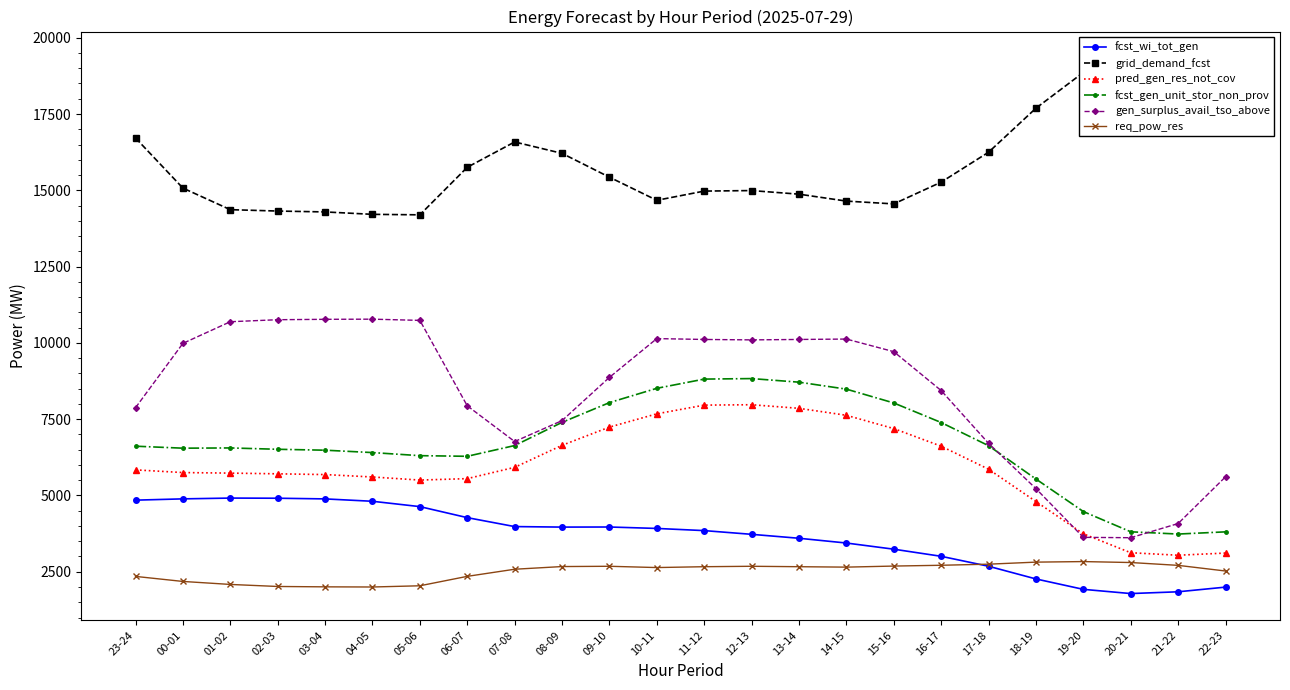

True or false: fcst_gen_unit_stor_non_prov has more than 0 points higher than both neighbors.

True